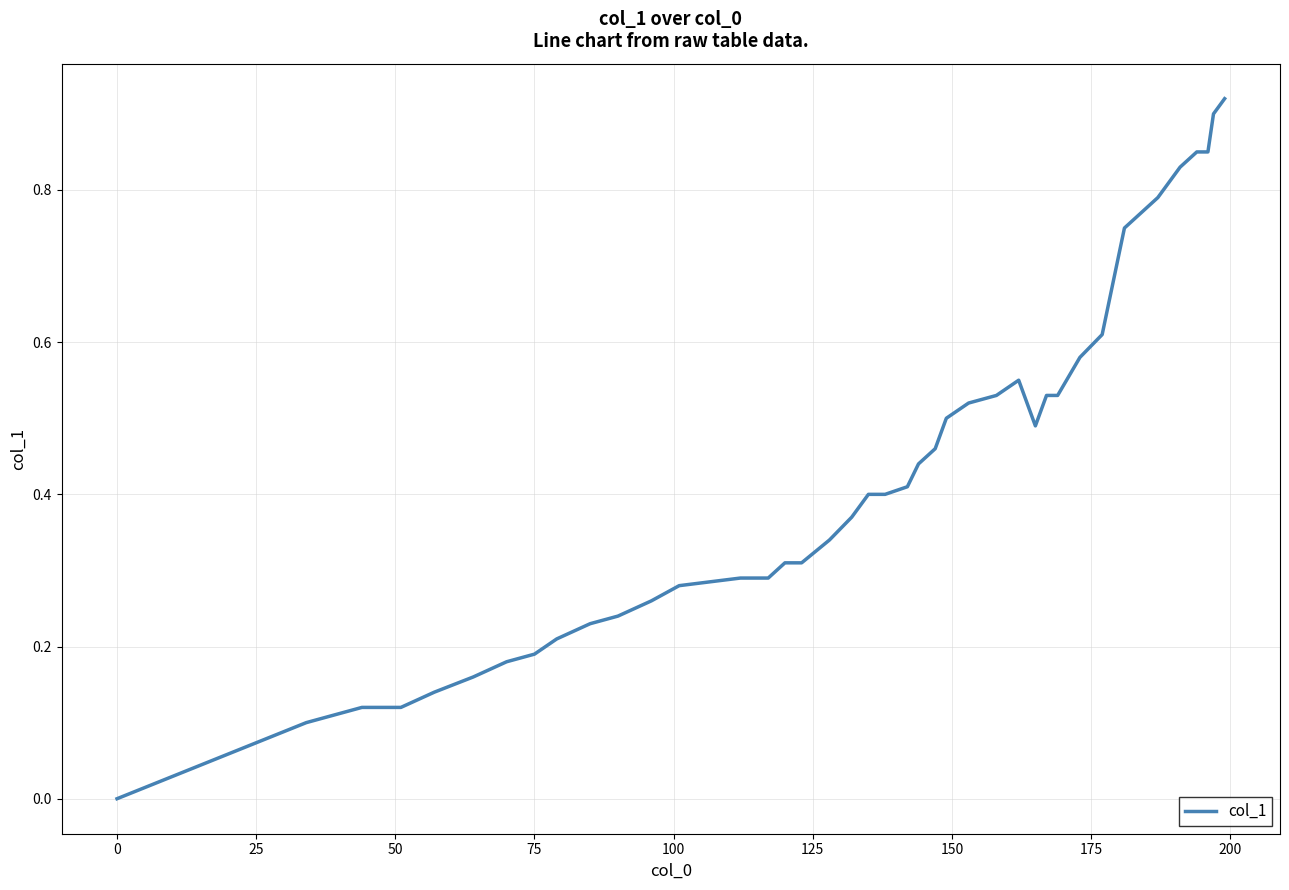

Does the chart display data point markers on the line(s)?

No